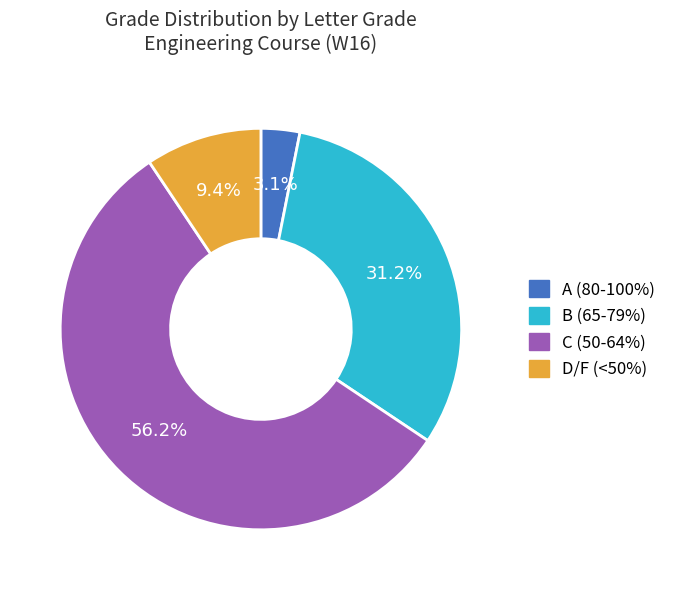

Count the number of slices in the pie.

4